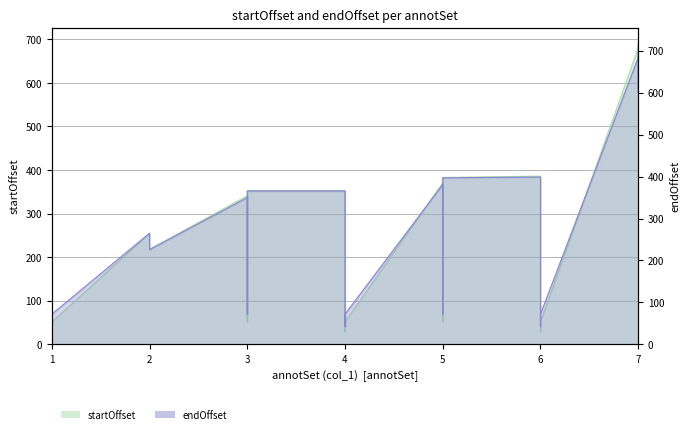

What is the value of the startOffset point at the 18th from the left?

371